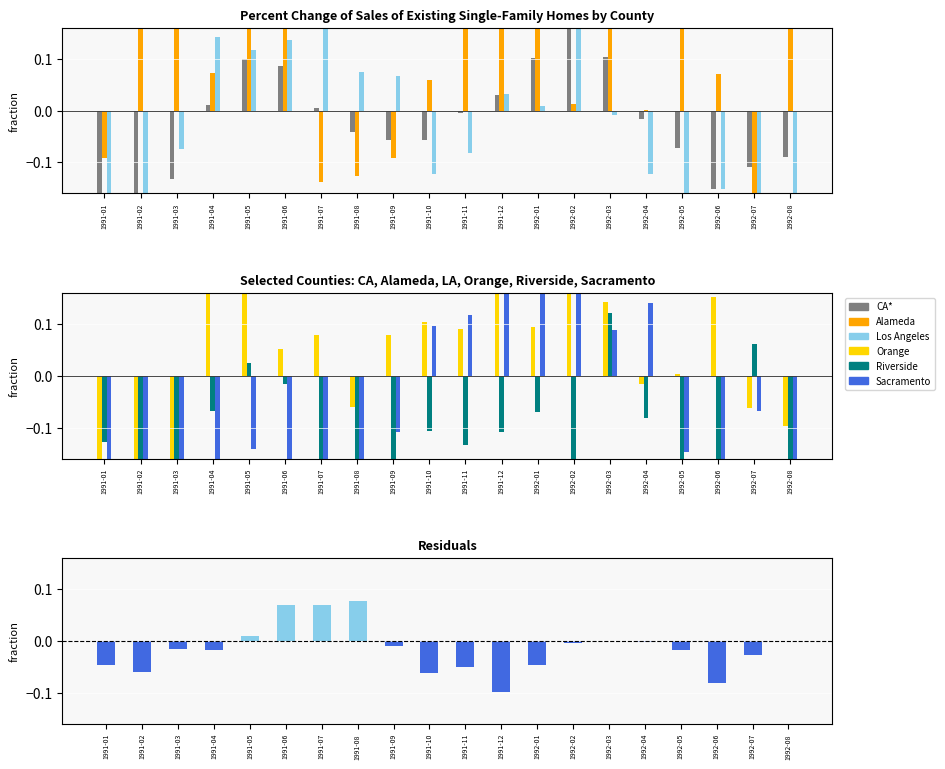

Which category has the lowest value in the Riverside series?

1991-03